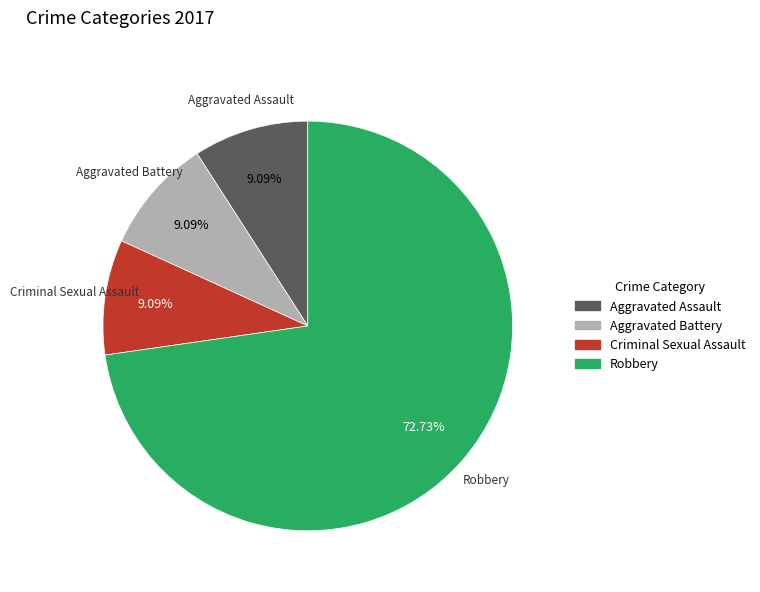

To the nearest percent, what is the average slice percentage?

25%